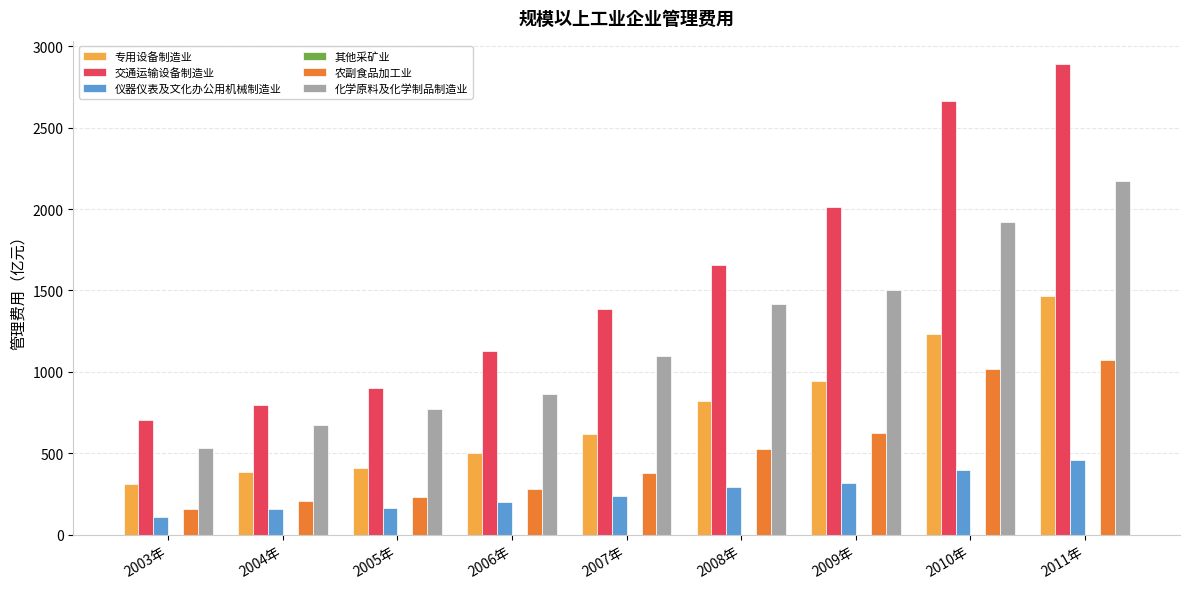

Is it true that 化学原料及化学制品制造业 equals 1214.3 at 2006年?

False